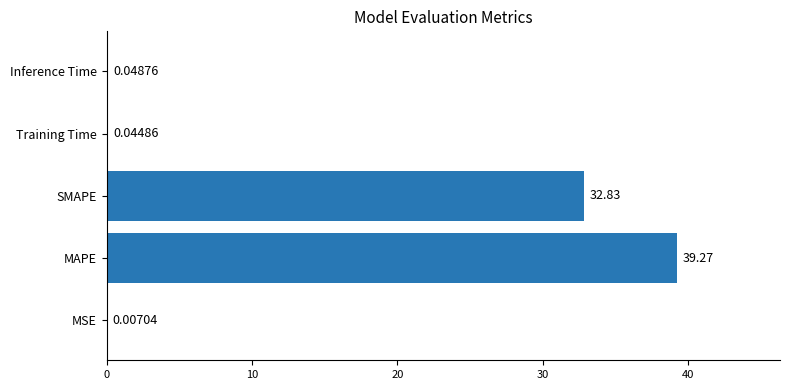

Which has a higher value, SMAPE or MAPE?

MAPE